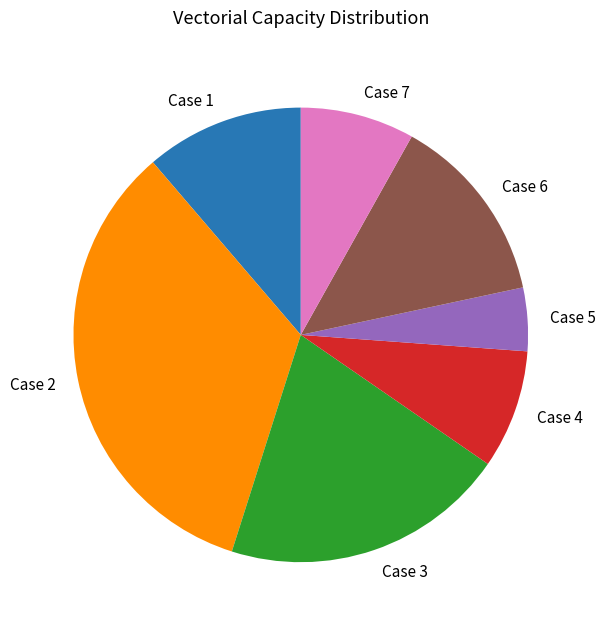

Is it true that Case 1 is 25% of the pie?

False